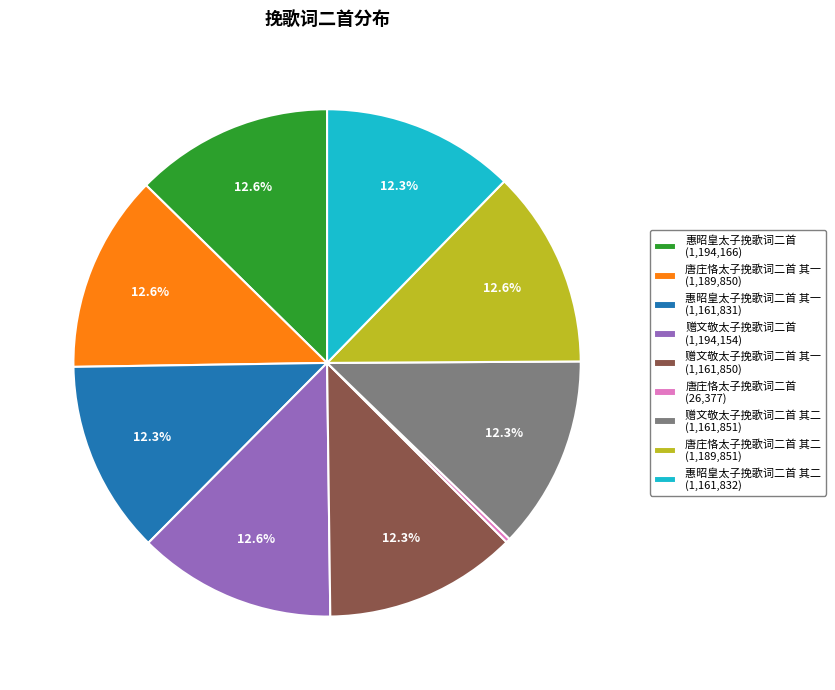

Combined, do 赠文敬太子挽歌词二首 其二 (1,161,851) and 惠昭皇太子挽歌词二首 其一 (1,161,831) account for over 50%?

No